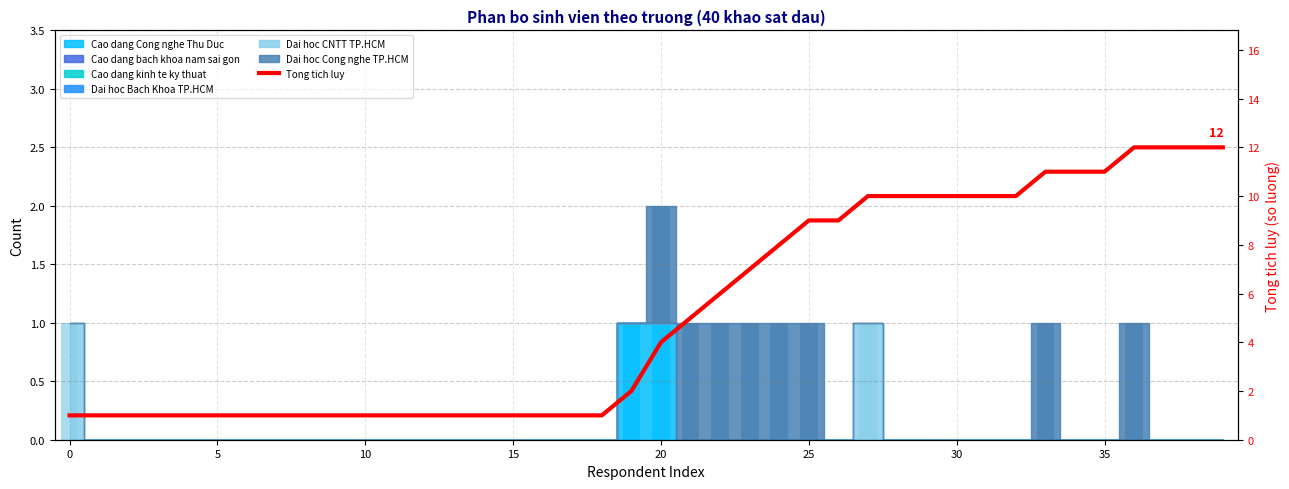

Is it true that the value at 15 is 1?

True